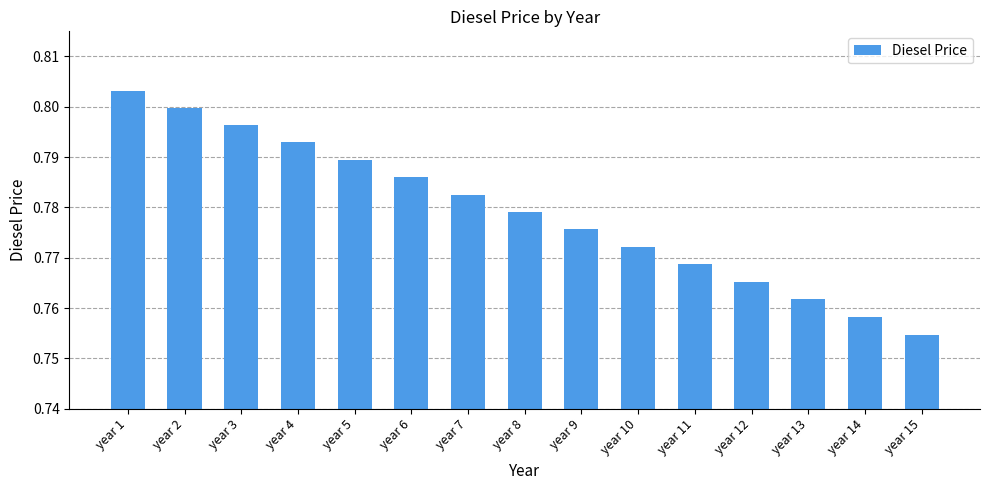

List the labels in order of value, smallest first.

year 15, year 14, year 13, year 12, year 11, year 10, year 9, year 8, year 7, year 6, year 5, year 4, year 3, year 2, year 1